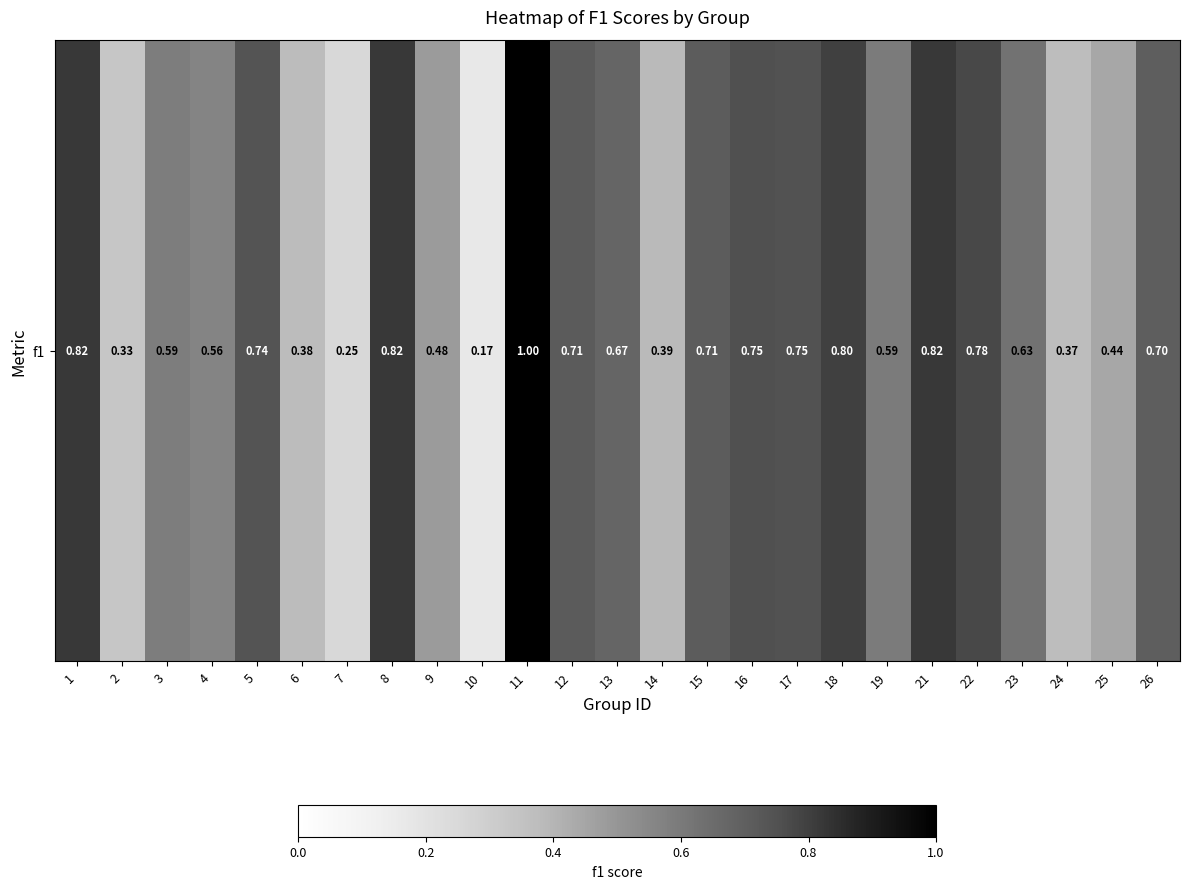

What is the minimum value shown in the chart?

0.2